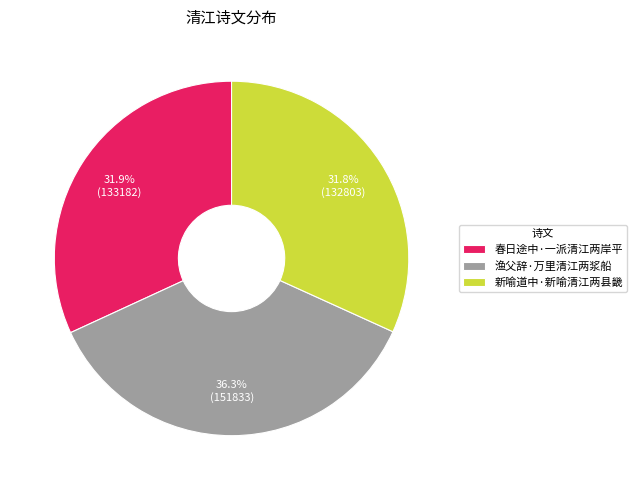

To the nearest percent, what is the difference between the largest and smallest slice percentages?

5%